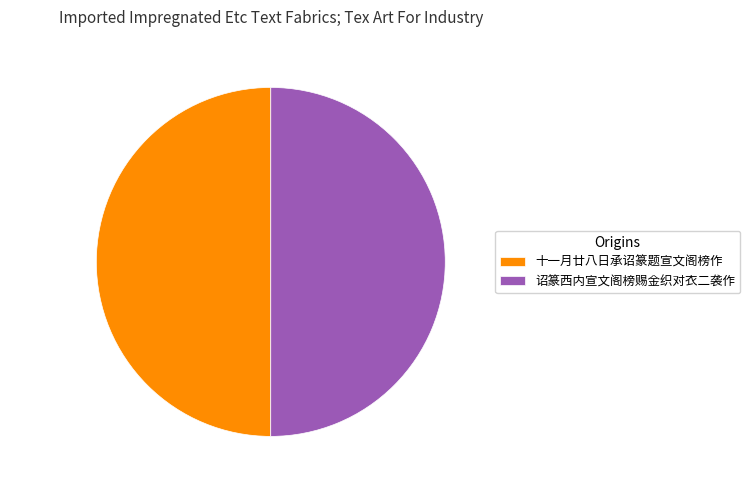

What percentage is the 十一月廿八日承诏篆题宣文阁榜作 slice, to the nearest percent?

50%